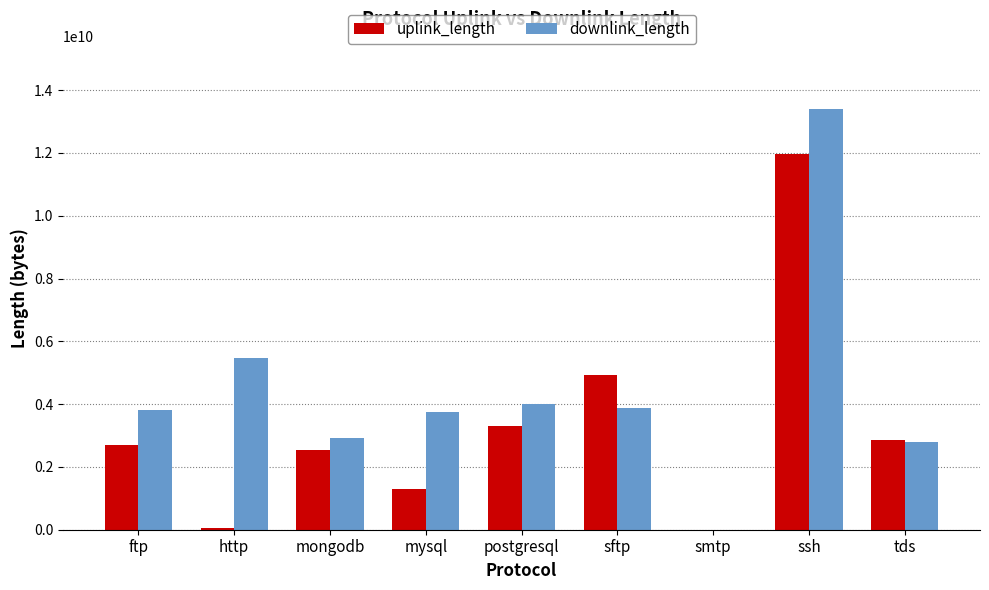

What is the total value across all series at smtp?

42664